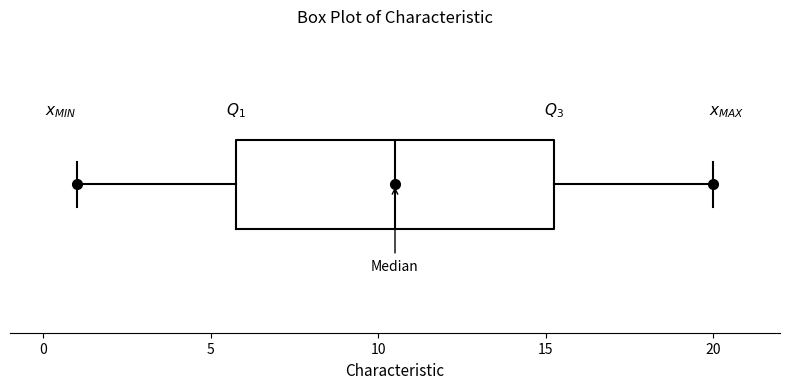

Where is the right edge of the box on the x-axis? The values are not printed on the chart, so give them approximately, as read against the axis.

15.5